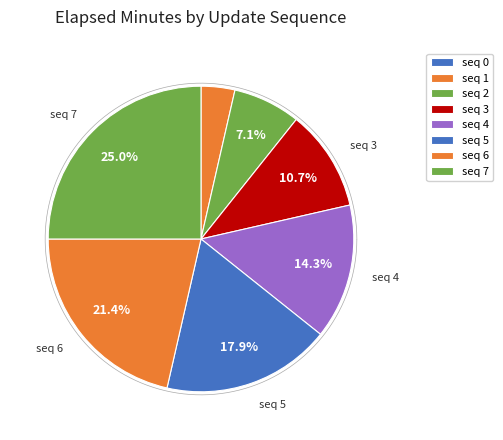

Is it true that 2 is 1% of the pie?

False